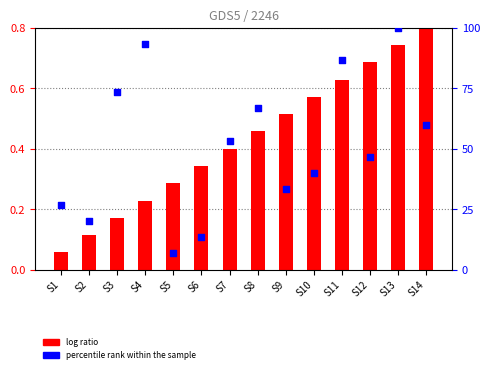

What are all the series names shown in the legend?

log ratio, percentile rank within the sample